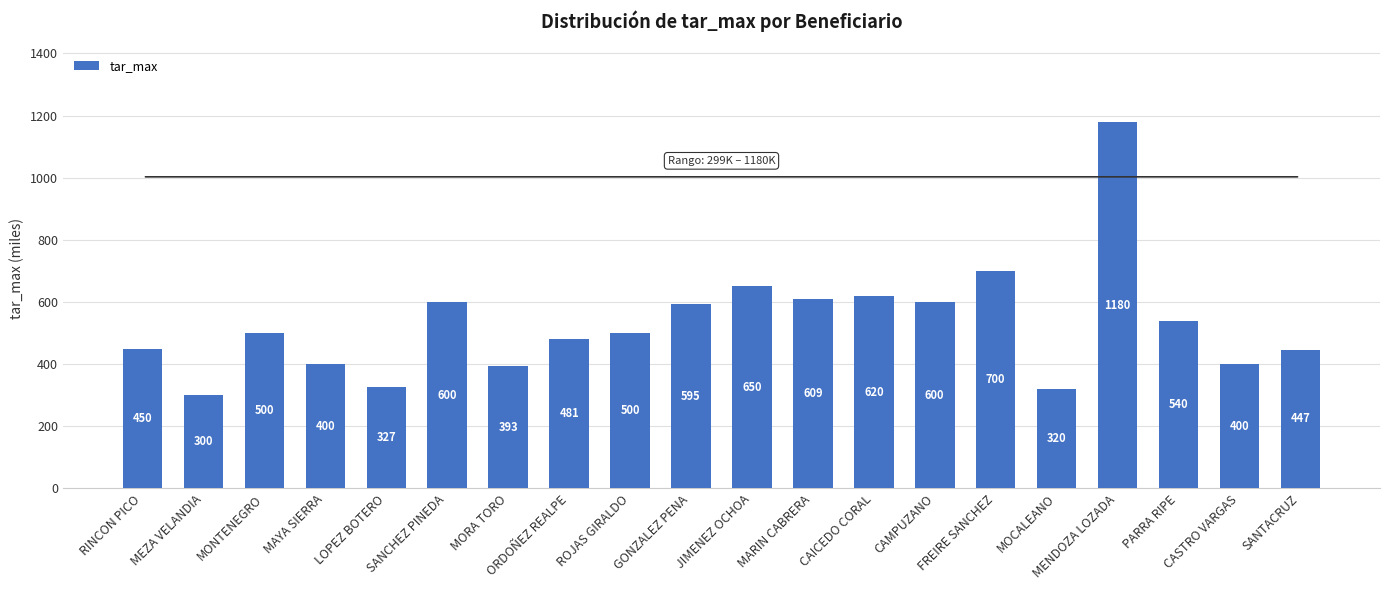

At which category does the chart reach its minimum across all series?

MEZA VELANDIA